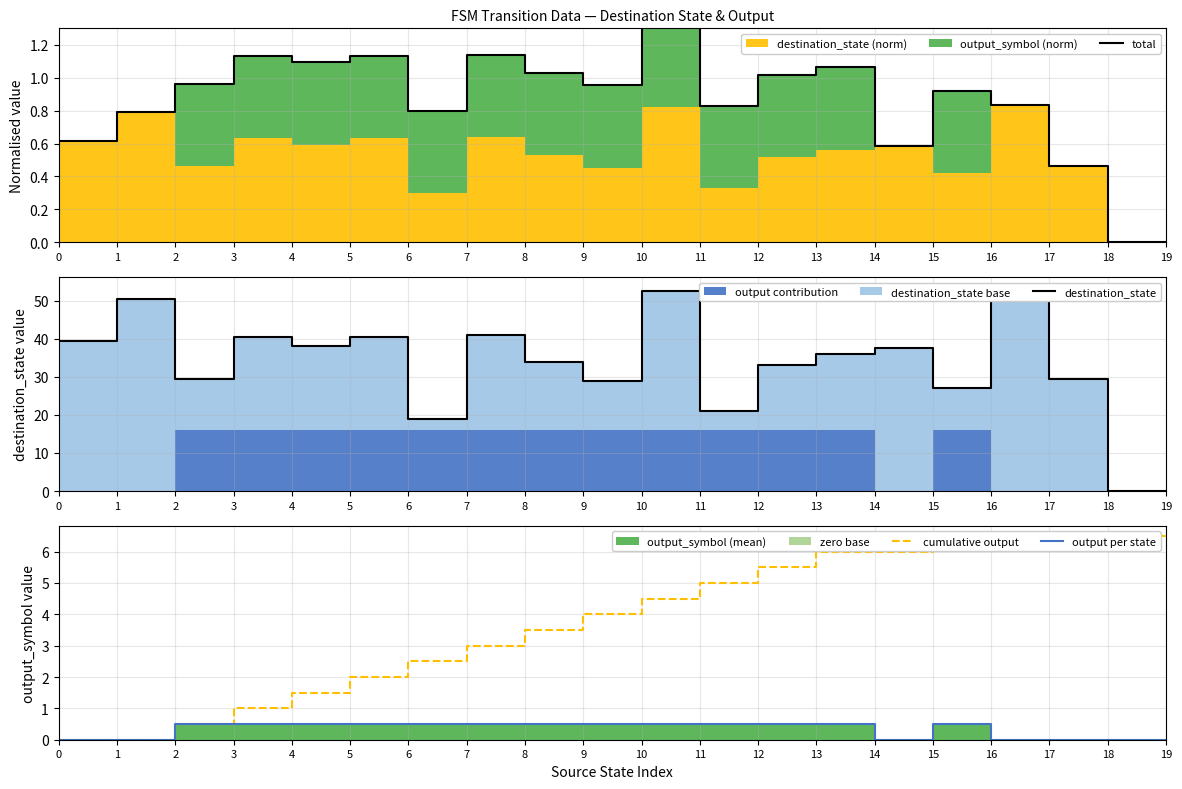

Which series has the largest total across all categories?

destination_state